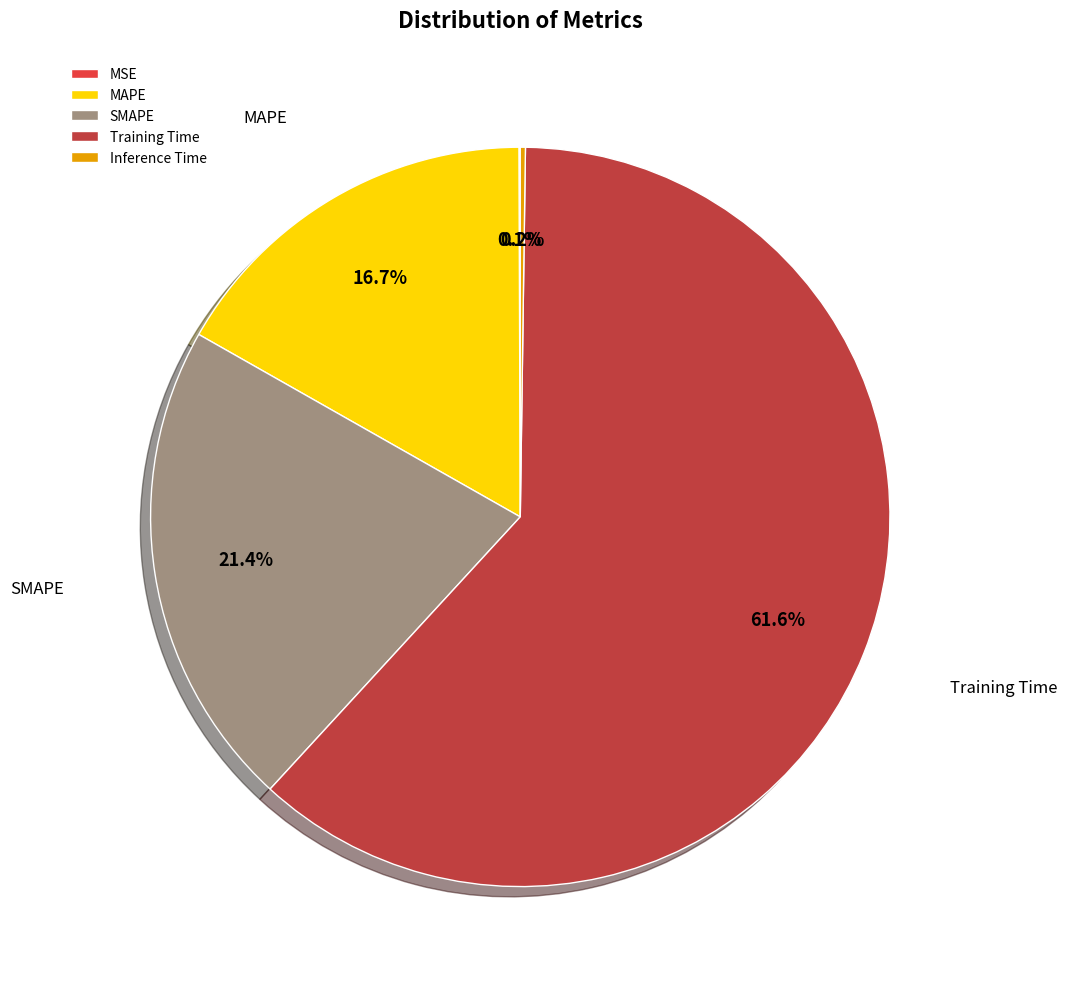

Does Training Time account for over 50% of the chart?

Yes